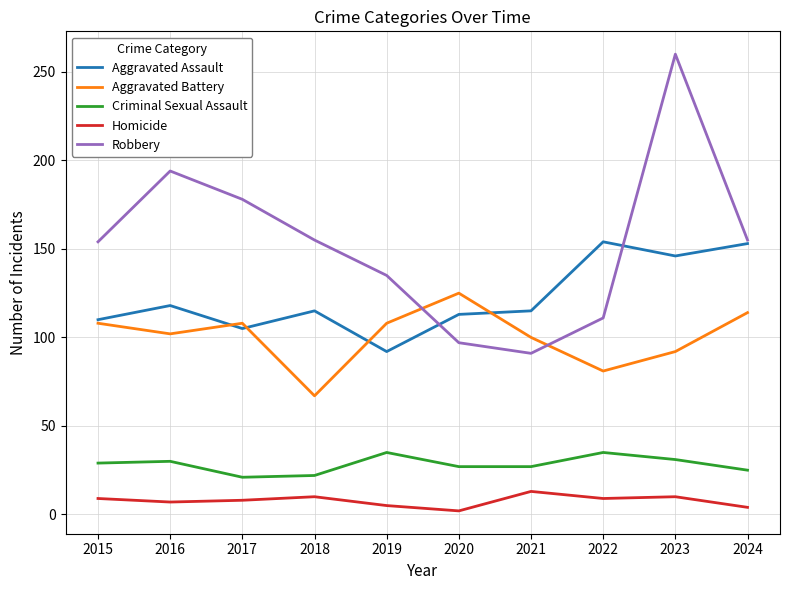

What is the difference between the highest and lowest values at 2018?

145